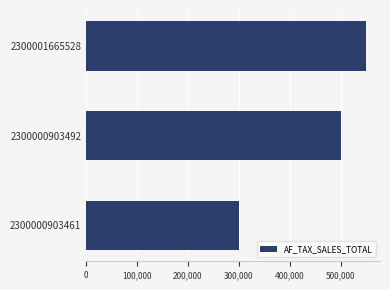

Reading top to bottom, what are all the values shown in this chart?

2300001665528=550000	2300000903492=500000	2300000903461=300000